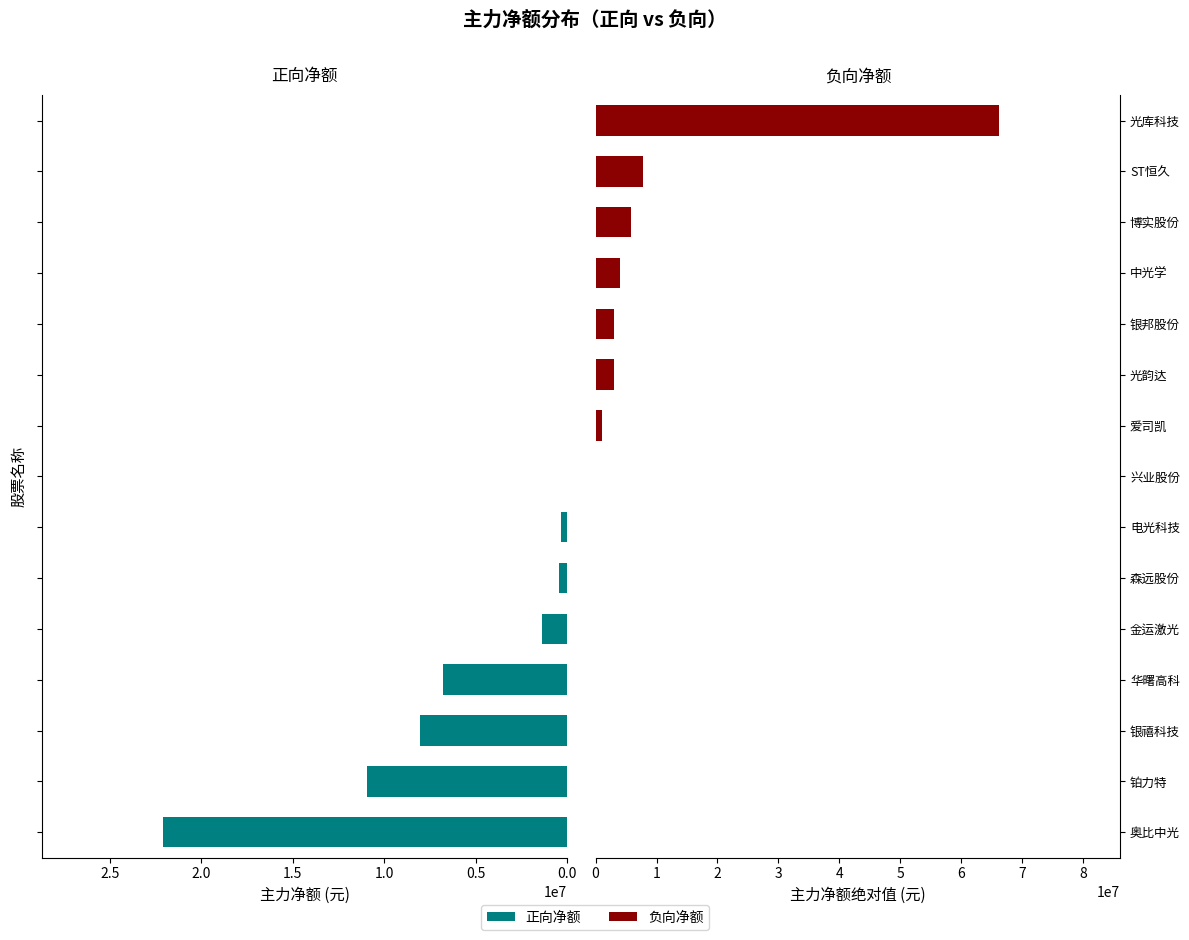

At how many categories does at least one series exceed 24901919?

1